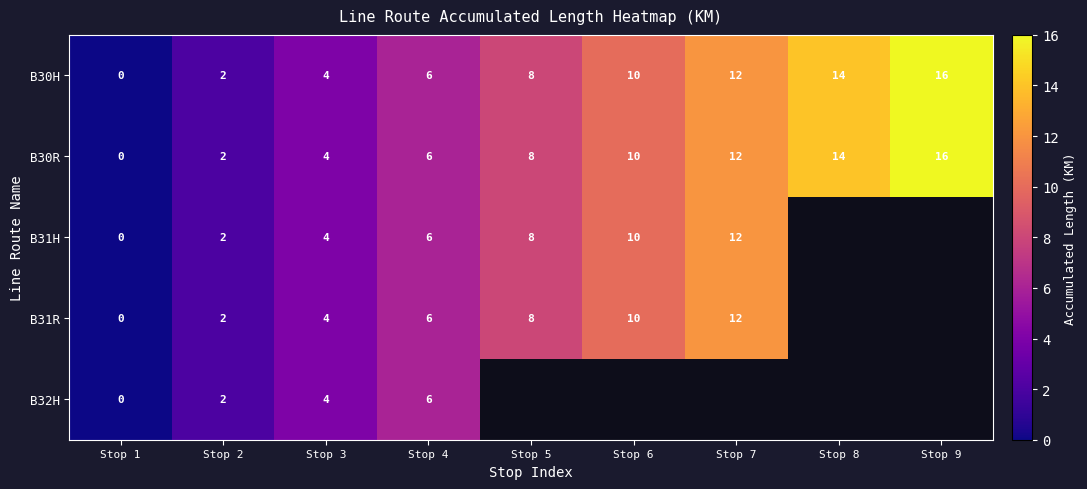

What is the average value of the B30R series?

8